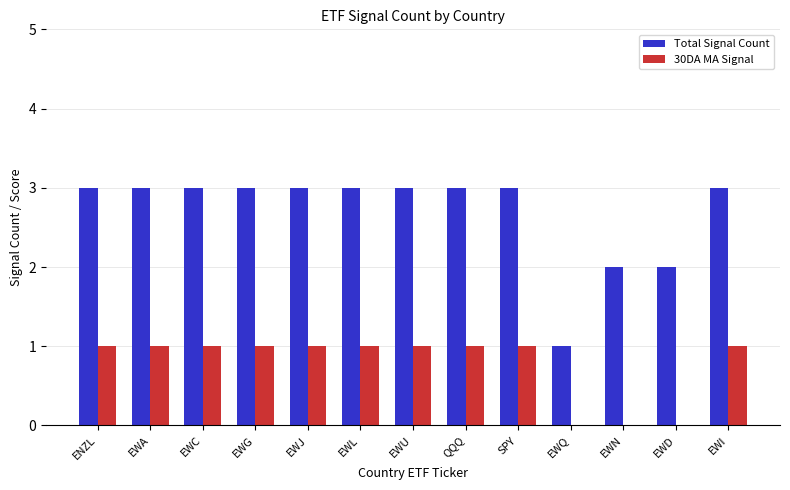

True or false: Total Signal Count has a value of 1 at EWA.

False